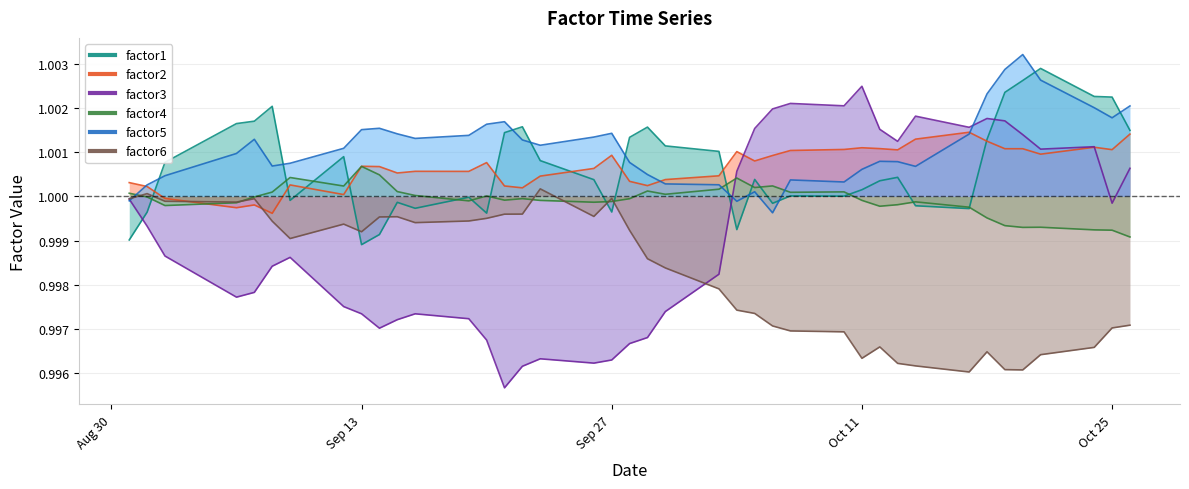

Which series changed the most between 2016-09-20 and 2016-09-28?

factor1